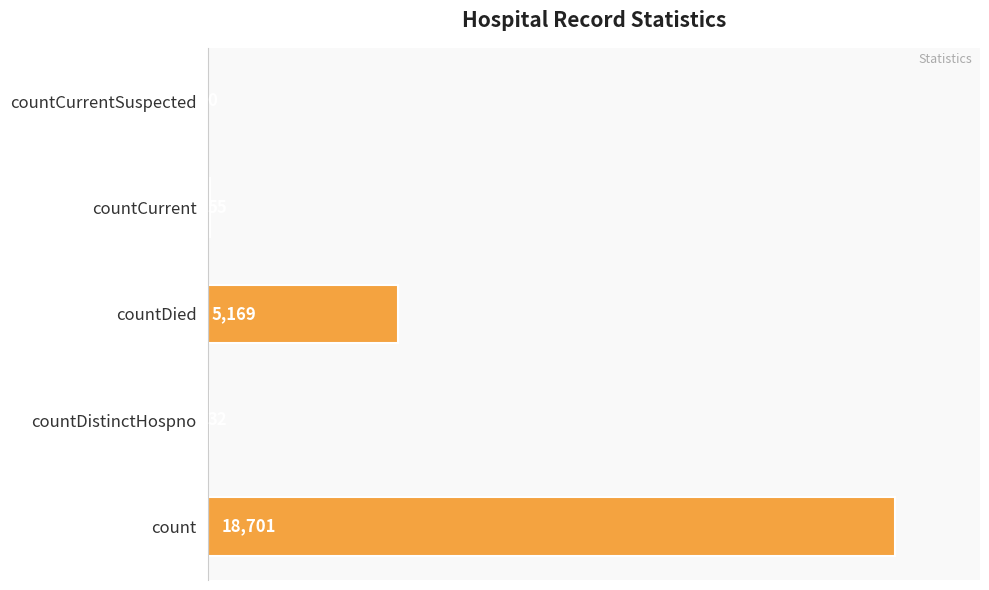

What is the change in value from count to countDistinctHospno?

-18669